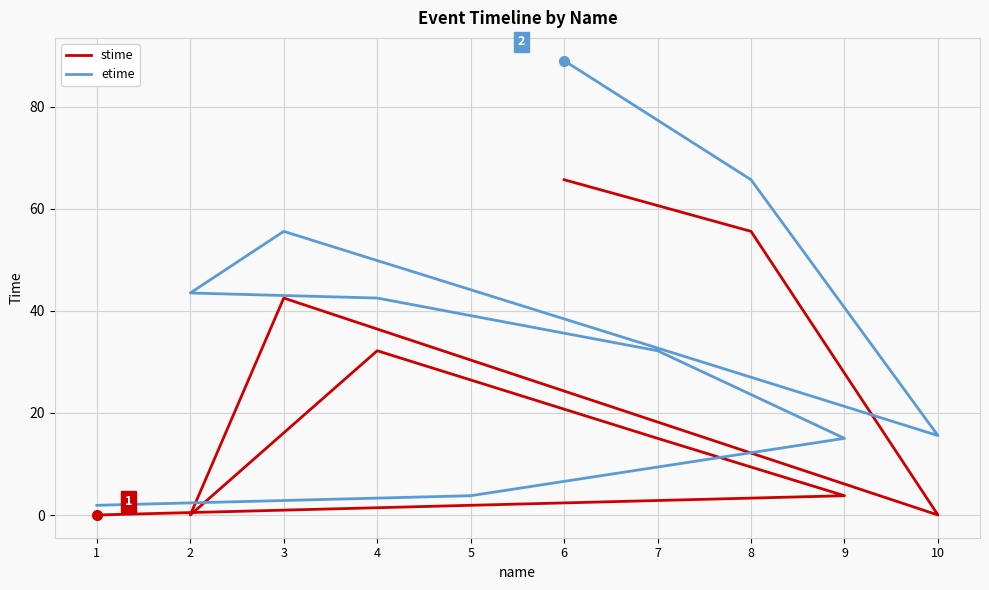

What are all the series names shown in the legend?

stime, etime